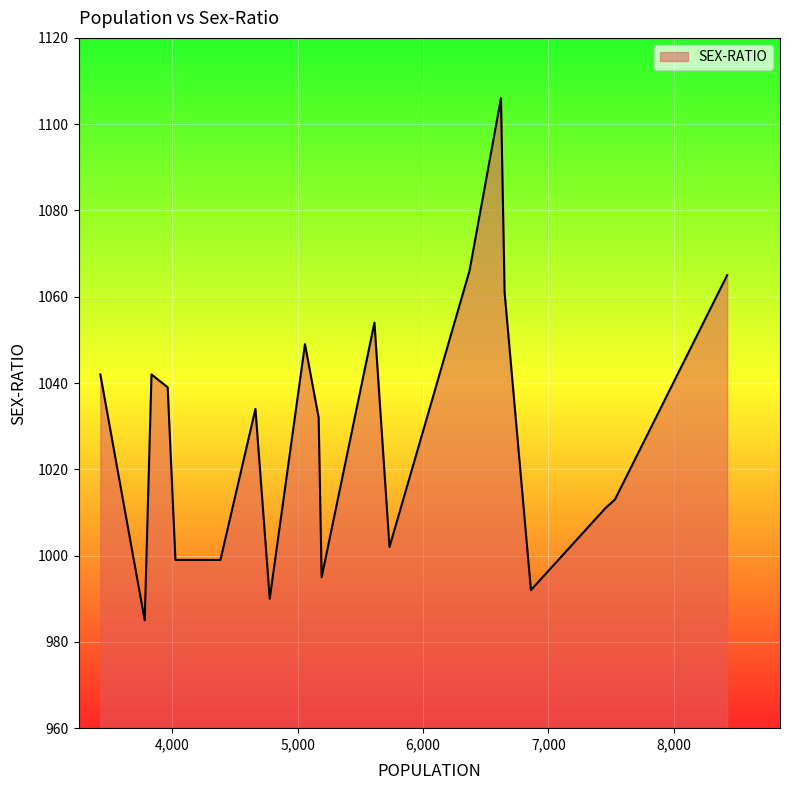

What is the sum of all values?

20576